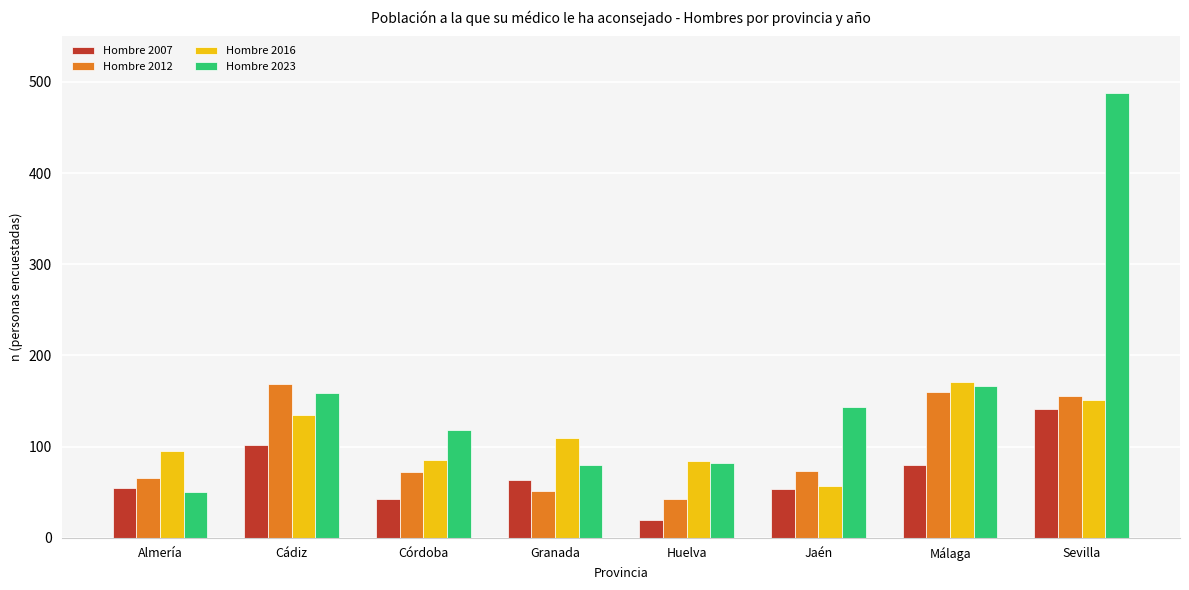

Is it true that Hombre 2016 equals 84 at Huelva?

True